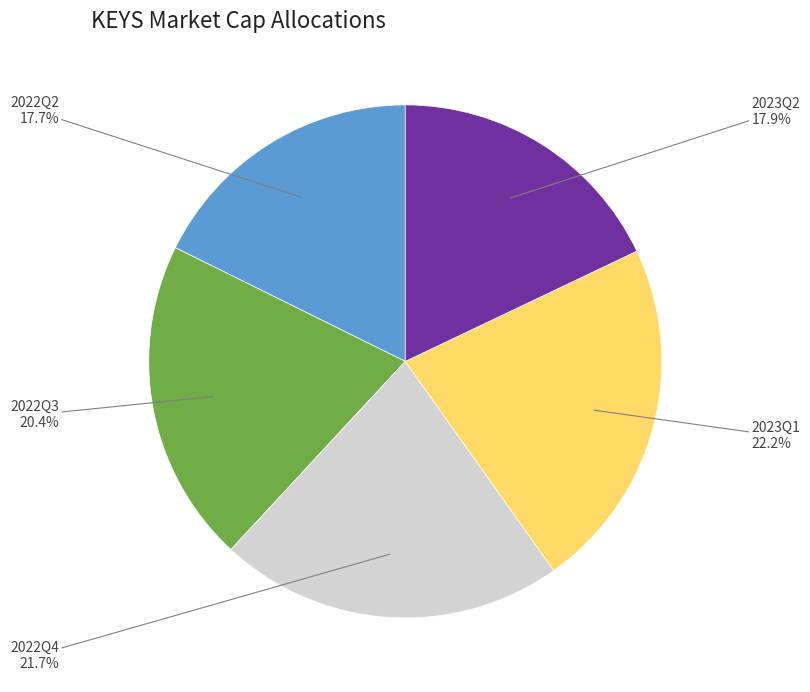

To the nearest percent, what is the average slice percentage?

20%